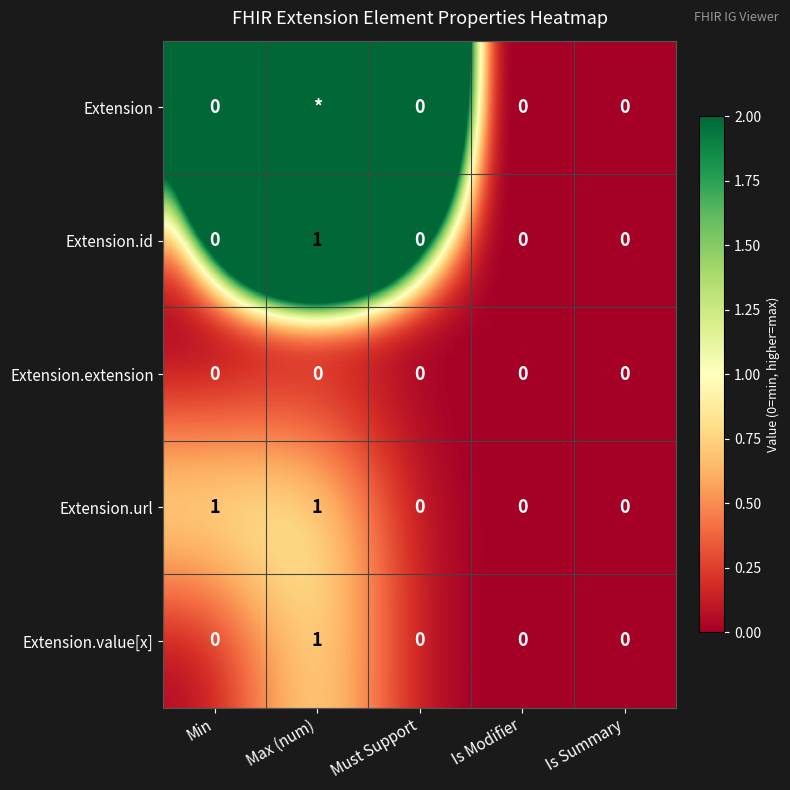

Is it true that Extension.url equals 0 at Is Summary?

True